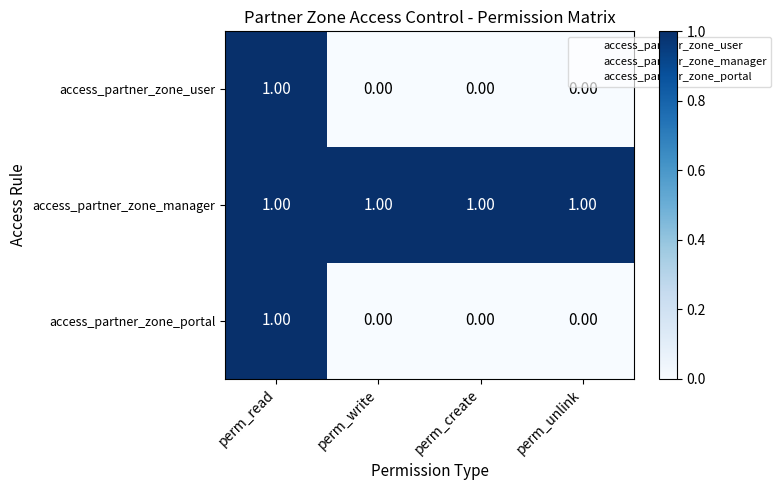

Which series has the largest total across all categories?

access_partner_zone_manager